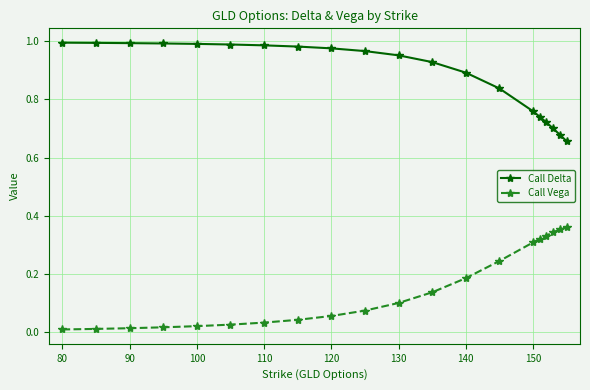

What is the sum of all Call Vega values?

3.0